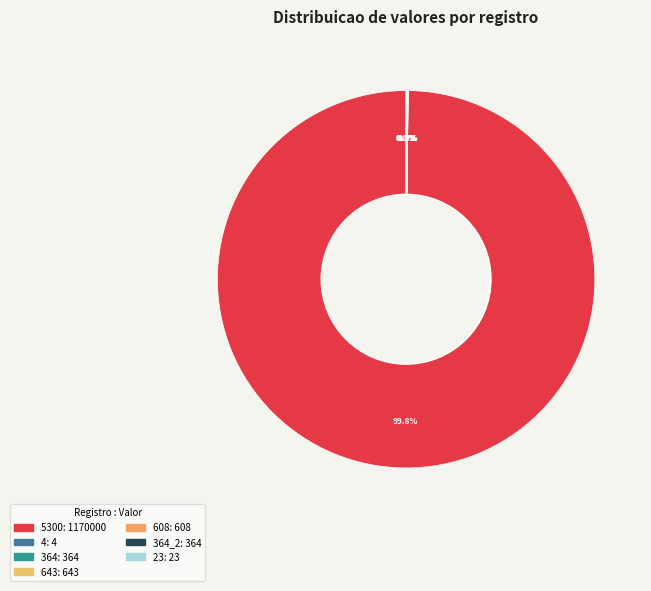

How many segments does this pie chart have?

7